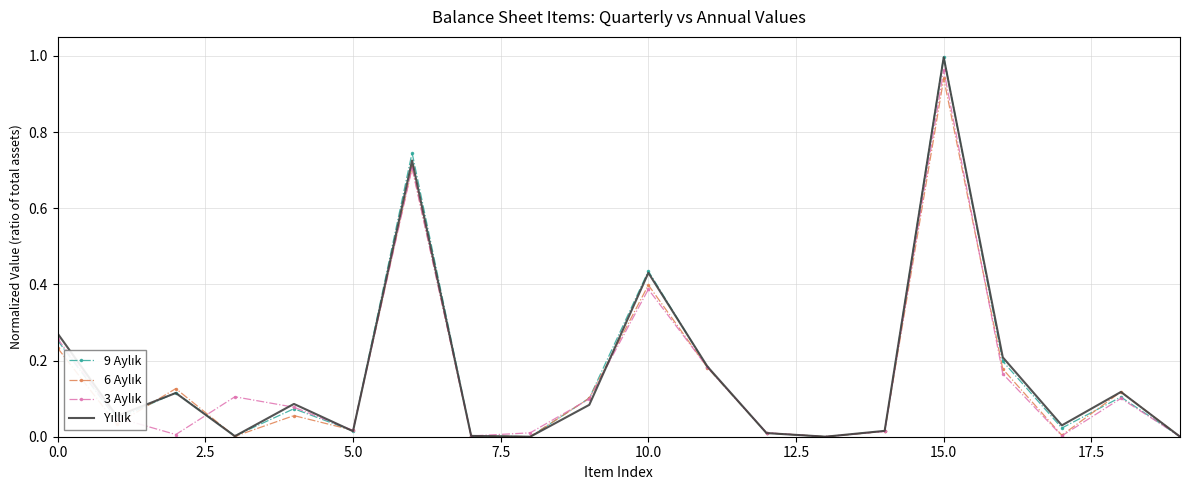

How many intersections are there between 9 Aylık and Yıllık?

8